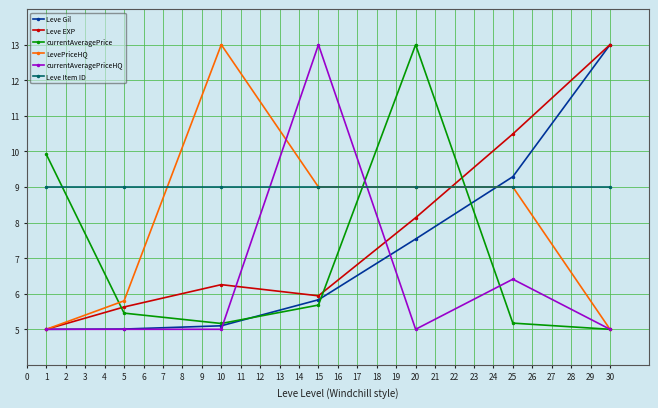

Is it true that Leve EXP equals 7.7 at 1?

False